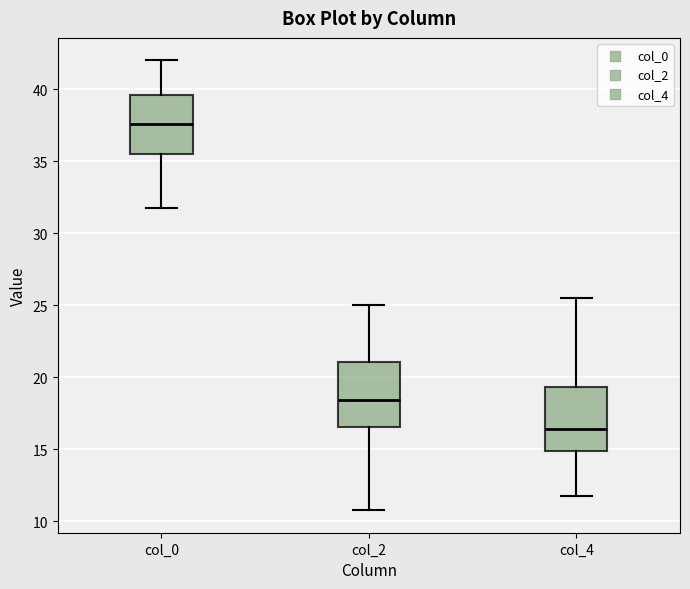

Reading left to right, transcribe this box plot: for each box, give where its median line is, the range the box spans, and where its two whiskers end, as read against the y-axis. The values are not printed on the chart, so give them approximately, as read against the axis.

col_0: median 37.5, box 35.5 to 39.5, whiskers 32.0 to 42.0
col_2: median 18.5, box 16.5 to 21.0, whiskers 11.0 to 25.0
col_4: median 16.5, box 15.0 to 19.5, whiskers 12.0 to 25.5